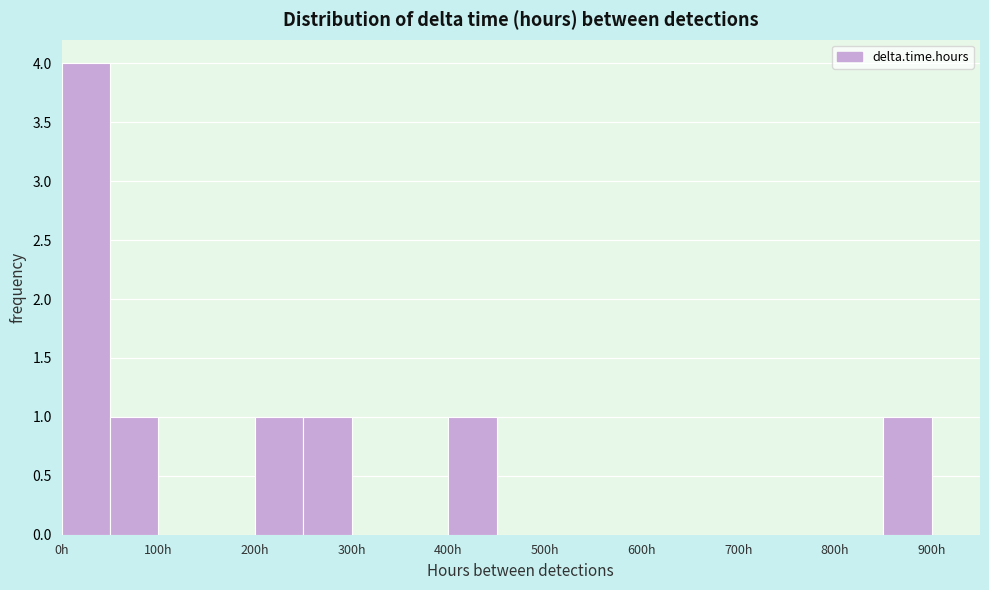

Which range on the x-axis has the tallest bar?

0 to 50